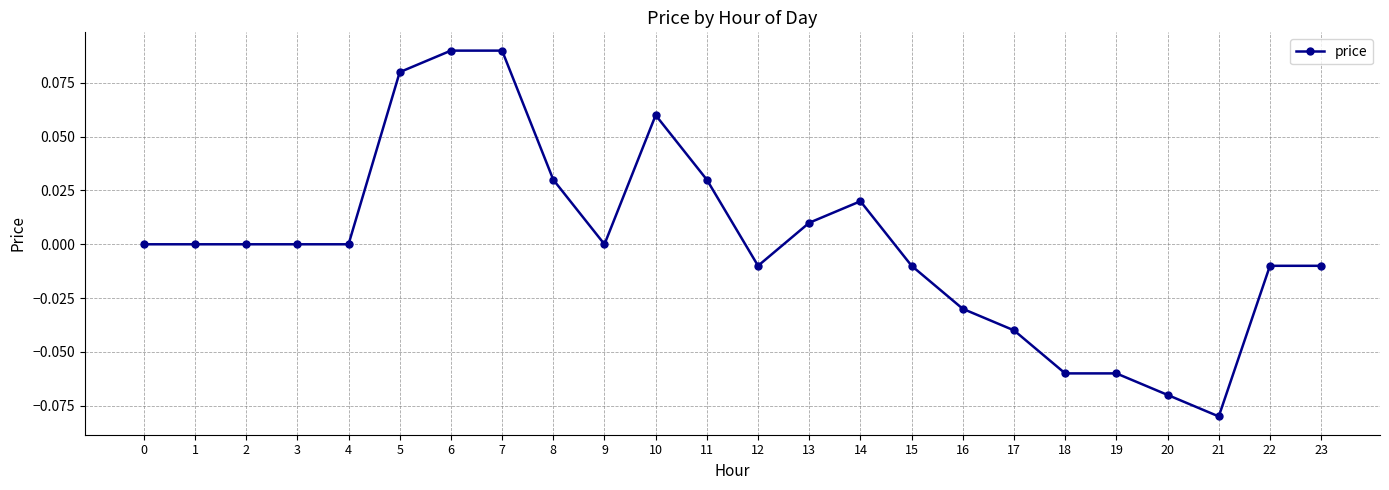

True or false: the data shows 0.0 at 10.

False